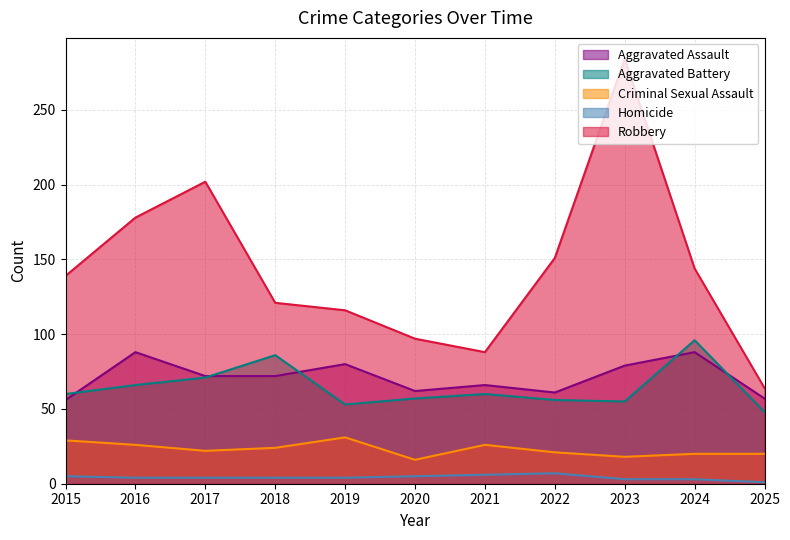

What is the value of the Aggravated Assault point at the 2nd from the left?

88